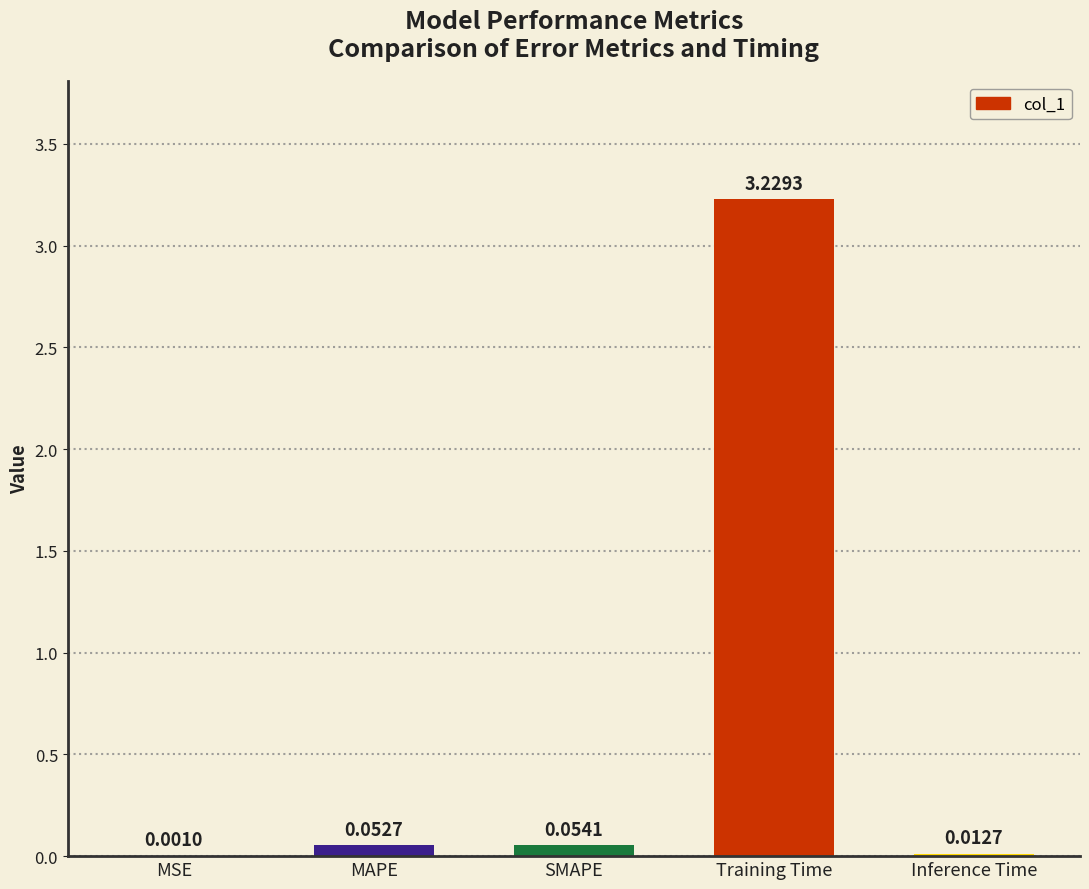

At which category does the chart reach its peak across all series?

Training Time